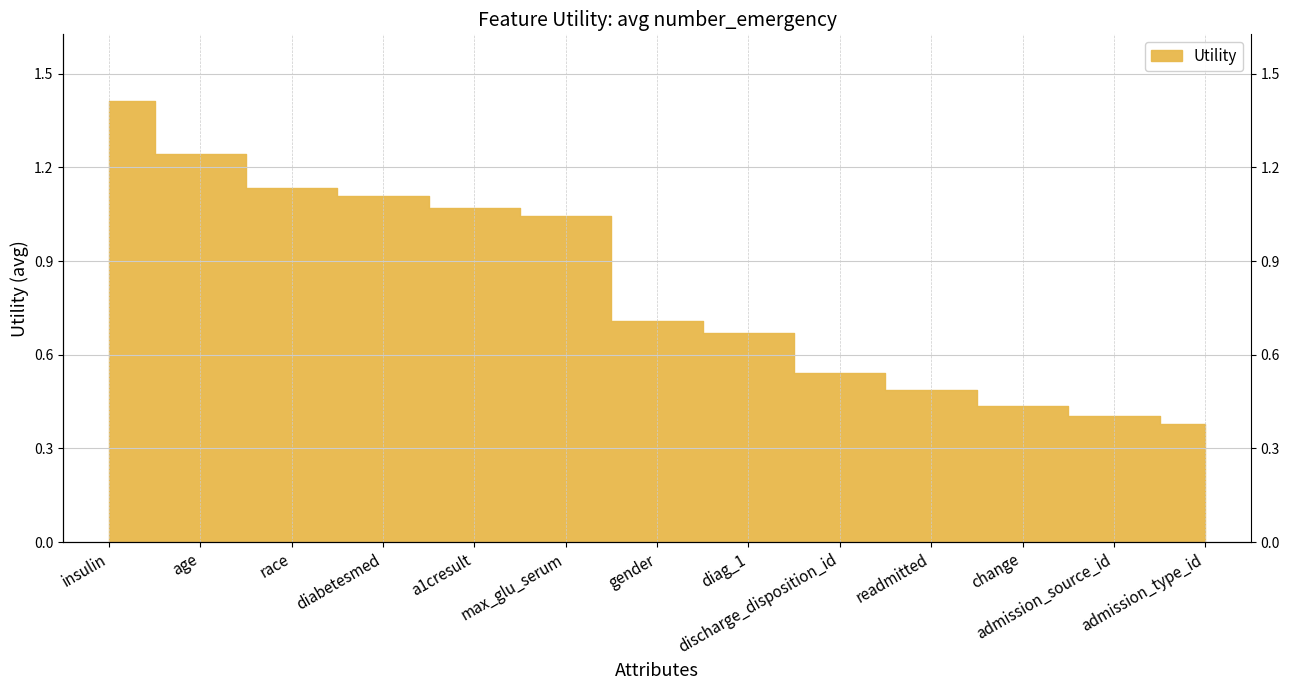

How many series are shown in this chart?

1